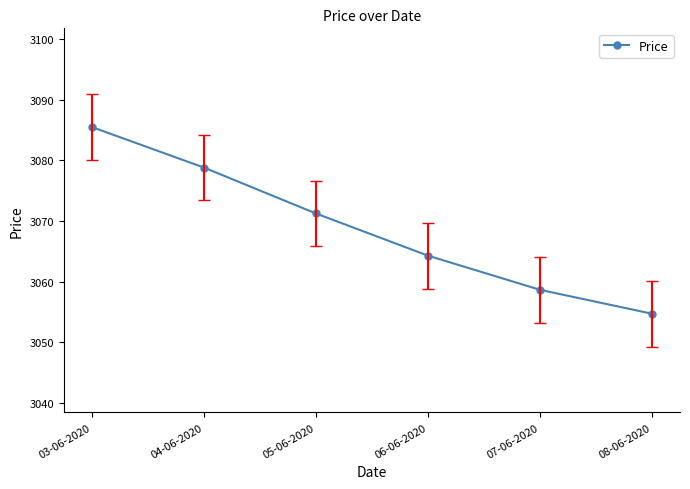

List the labels in order of value, largest first.

03-06-2020, 04-06-2020, 05-06-2020, 06-06-2020, 07-06-2020, 08-06-2020